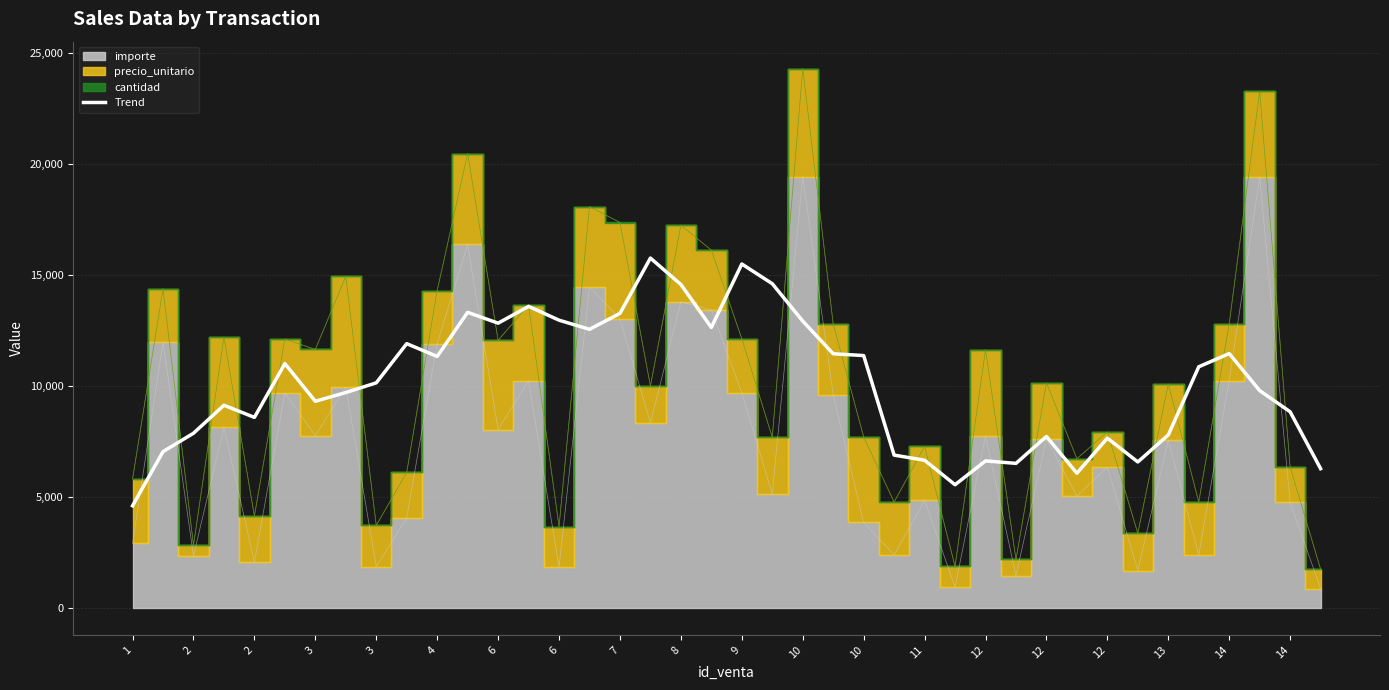

What is the difference between the second highest and second lowest values?

9936.2